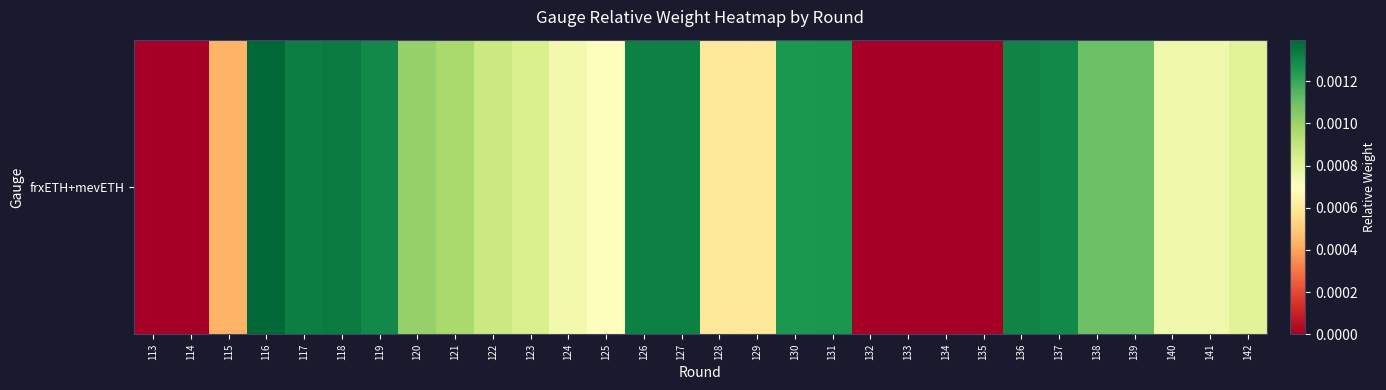

The chart shows a value of 0.0 at 127. True or false?

True